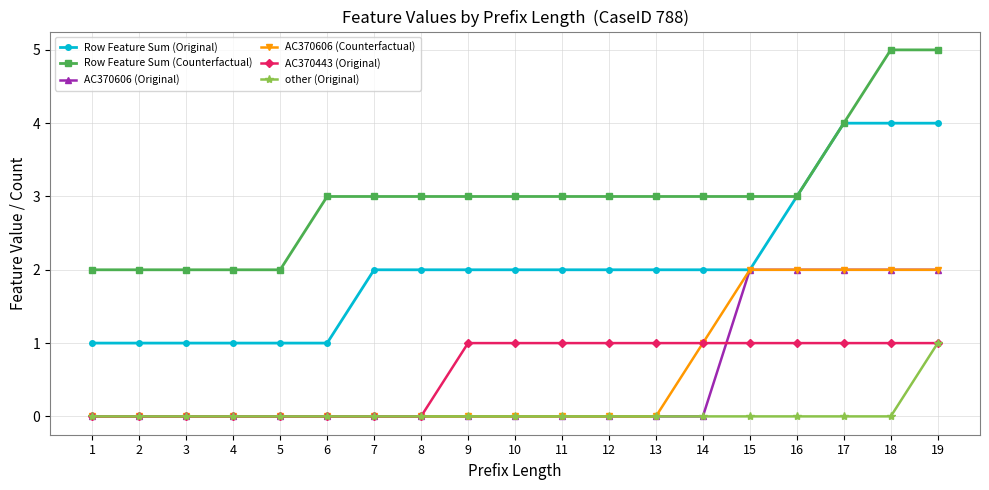

Reading left to right, extract all data points from this chart.

Row Feature Sum (Original): 1=1	2=1	3=1	4=1	5=1	6=1	7=2	8=2	9=2	10=2	11=2	12=2	13=2	14=2	15=2	16=3	17=4	18=4	19=4
Row Feature Sum (Counterfactual): 1=2	2=2	3=2	4=2	5=2	6=3	7=3	8=3	9=3	10=3	11=3	12=3	13=3	14=3	15=3	16=3	17=4	18=5	19=5
AC370606 (Original): 1=0	2=0	3=0	4=0	5=0	6=0	7=0	8=0	9=0	10=0	11=0	12=0	13=0	14=0	15=2	16=2	17=2	18=2	19=2
AC370606 (Counterfactual): 1=0	2=0	3=0	4=0	5=0	6=0	7=0	8=0	9=0	10=0	11=0	12=0	13=0	14=1	15=2	16=2	17=2	18=2	19=2
AC370443 (Original): 1=0	2=0	3=0	4=0	5=0	6=0	7=0	8=0	9=1	10=1	11=1	12=1	13=1	14=1	15=1	16=1	17=1	18=1	19=1
other (Original): 1=0	2=0	3=0	4=0	5=0	6=0	7=0	8=0	9=0	10=0	11=0	12=0	13=0	14=0	15=0	16=0	17=0	18=0	19=1